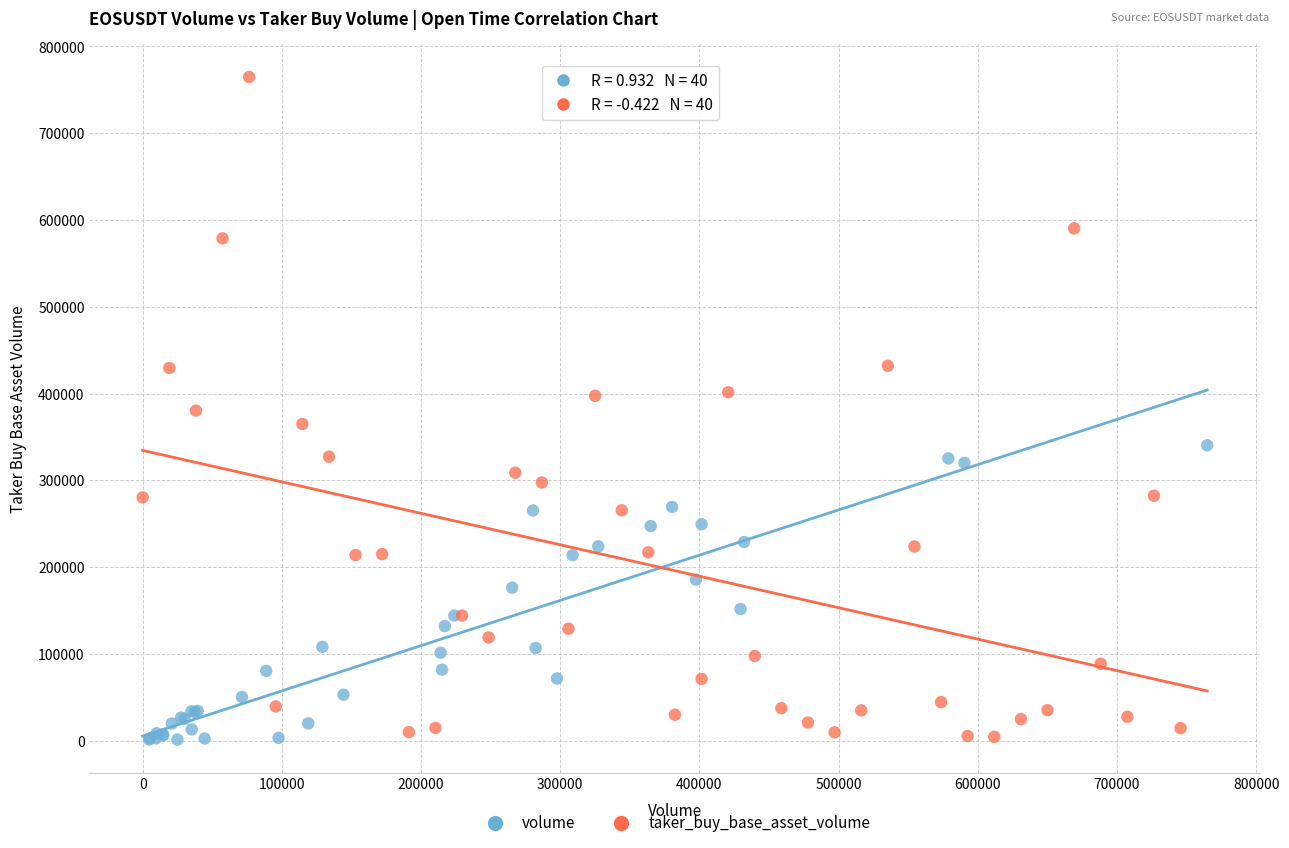

Which series has the largest Y range (max minus min)?

taker_buy_base_asset_volume